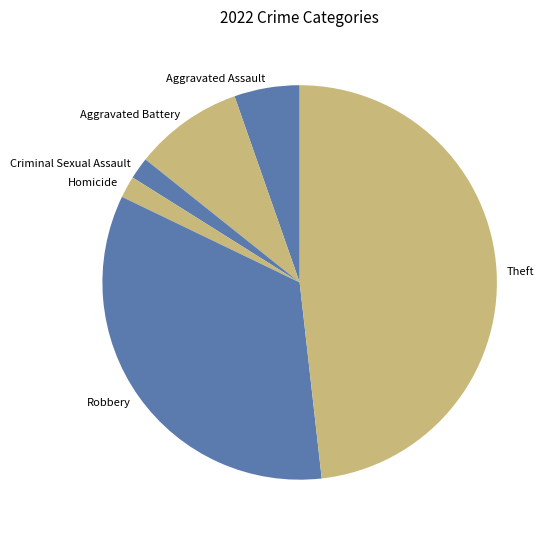

Is the sum of Robbery and Aggravated Assault greater than half?

No